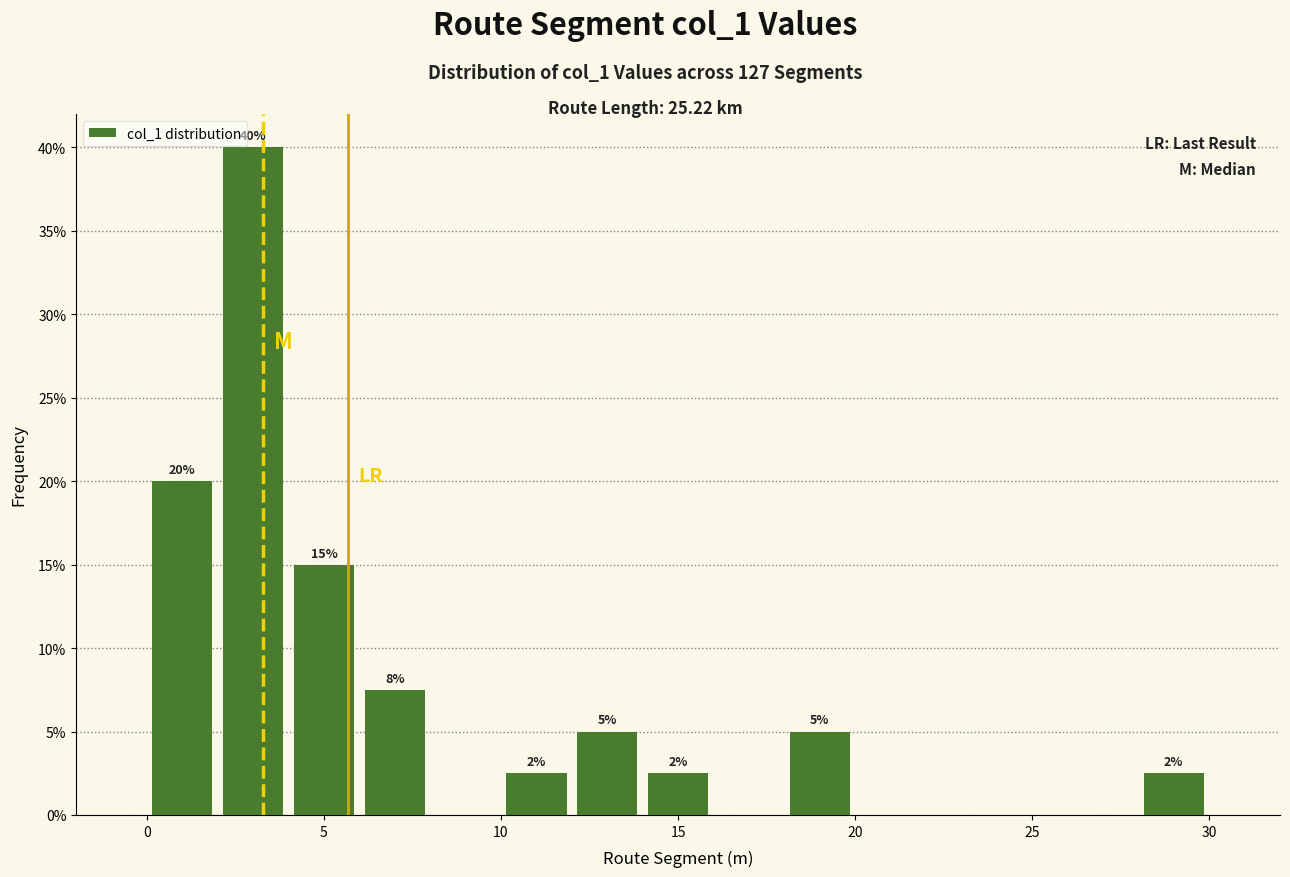

Over which range of the x-axis is the bar tallest?

2 to 4